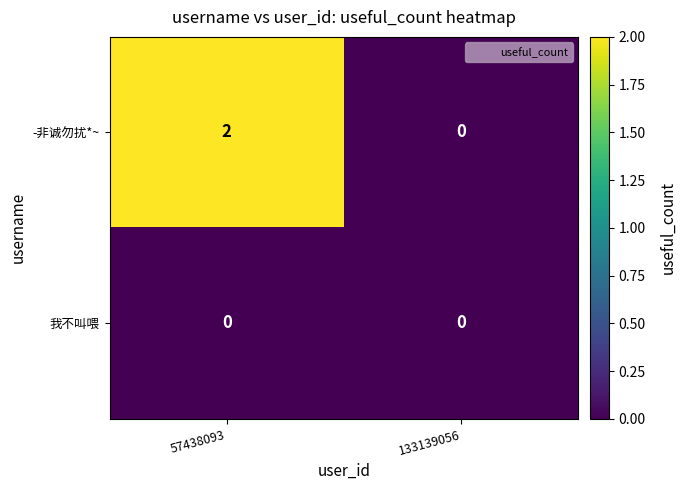

Count the number of categories in the chart.

2